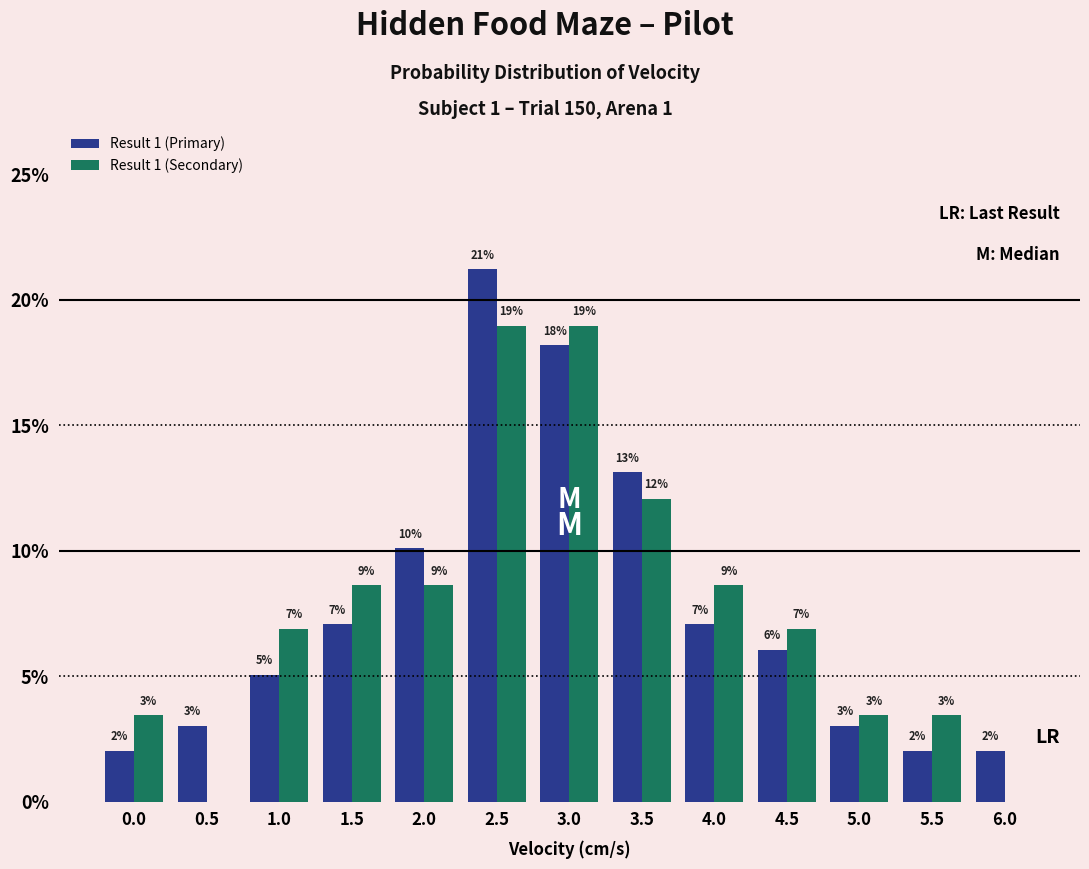

What is the average value of the Result 1 (Secondary) series?

7.7